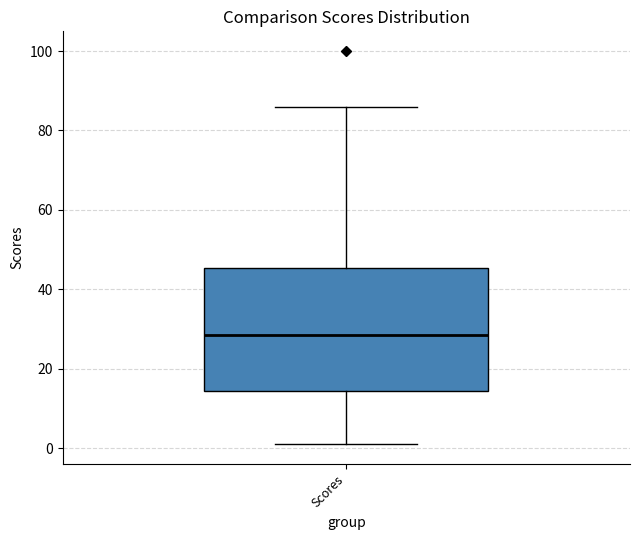

Read this box plot against the y-axis: the position of the median line, the range covered by the box, and the ends of both whiskers. The values are not printed on the chart, so give them approximately, as read against the axis.

median 28, box 14 to 46, whiskers 2 to 86